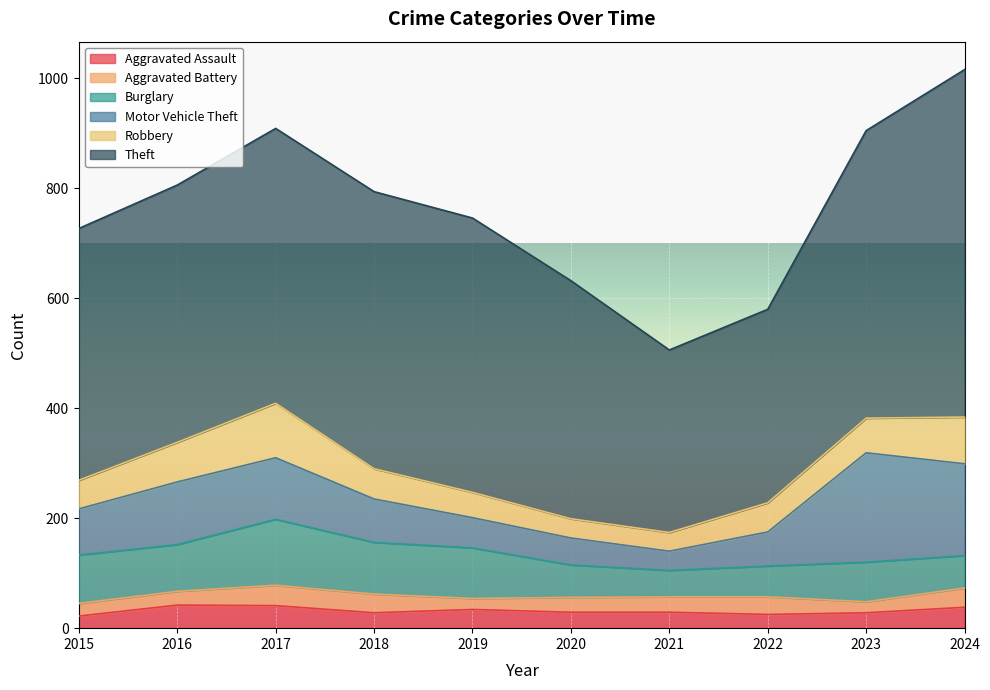

How many data points in Theft are above 499?

4